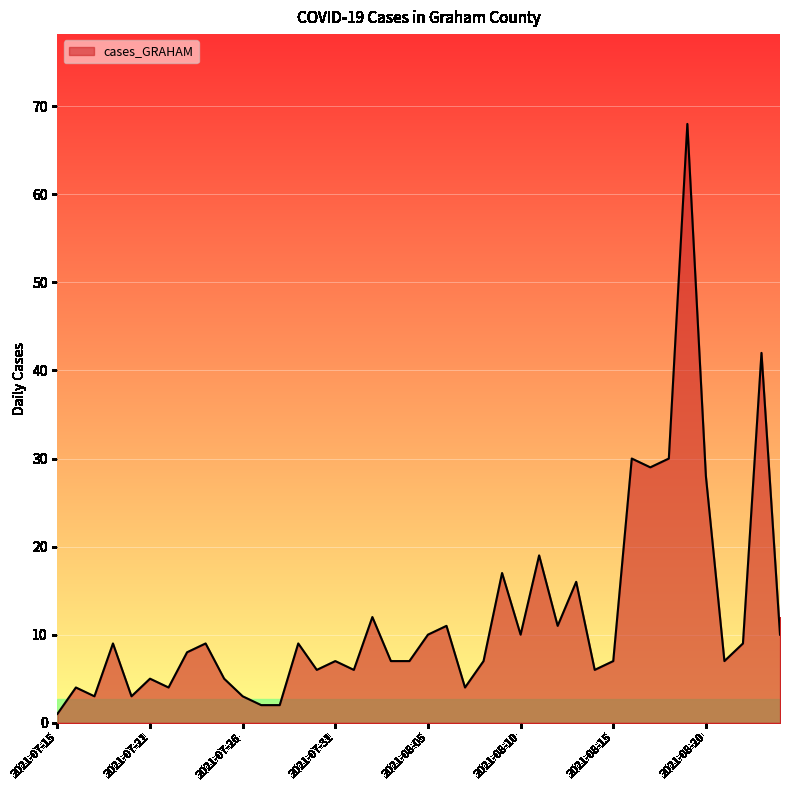

What is the maximum value shown in the chart?

68